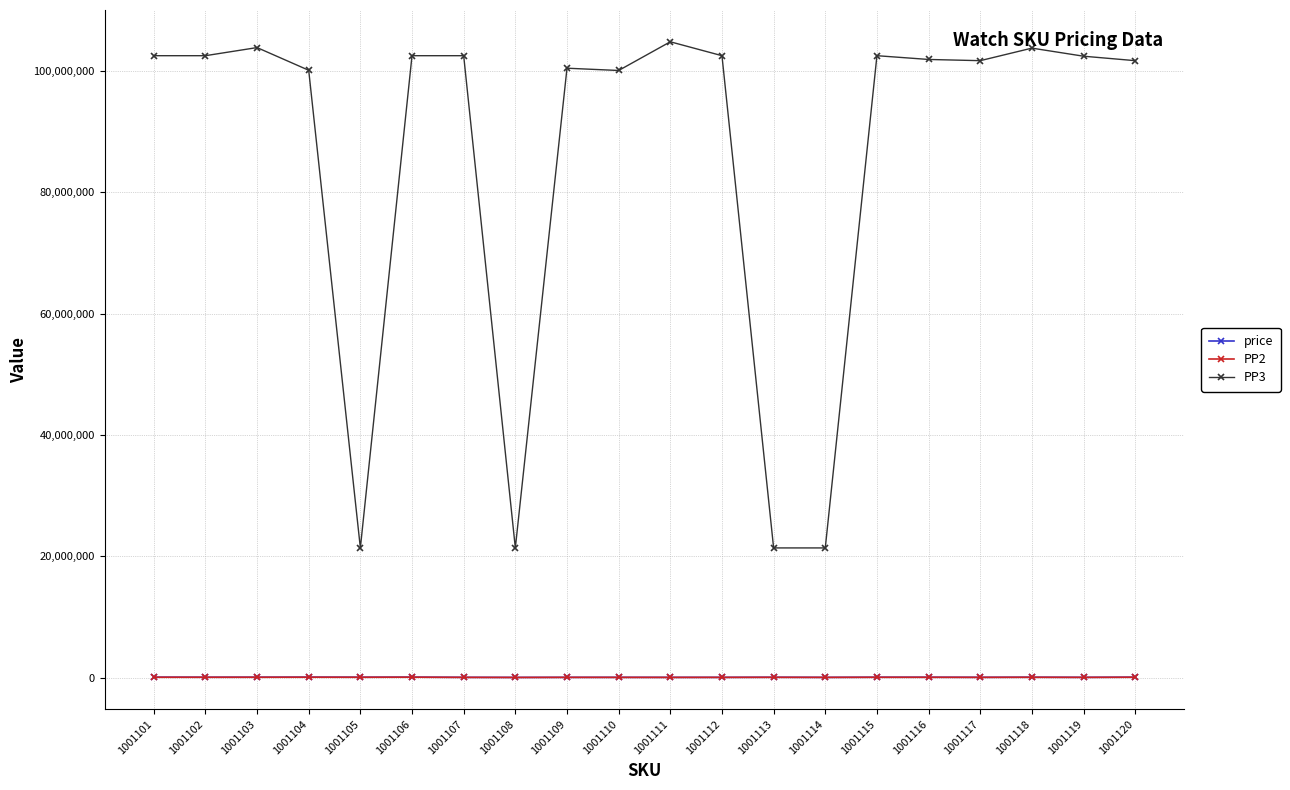

Does the chart have visible grid lines?

Yes